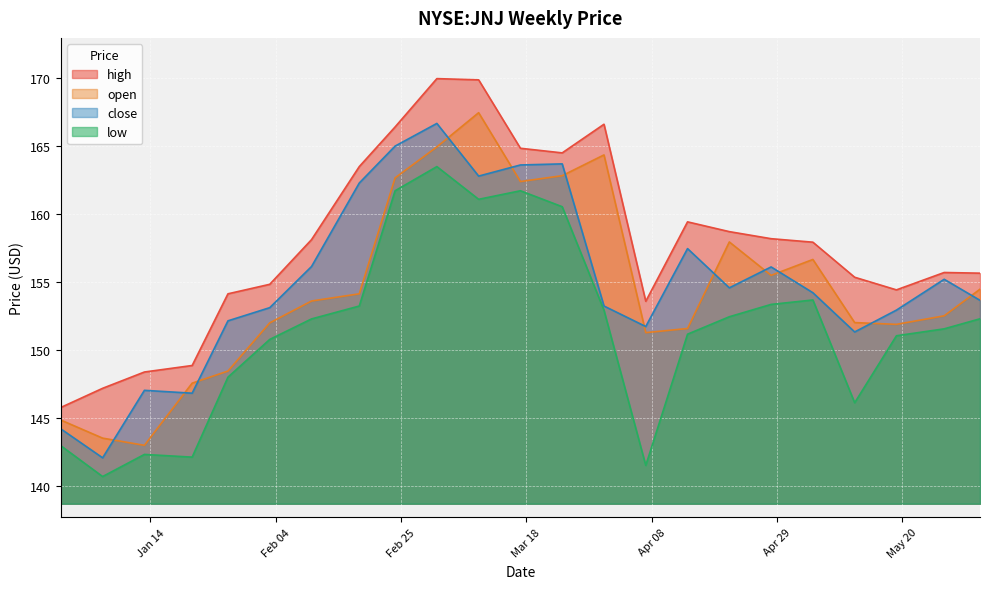

How many values in the open series are below 153?

11